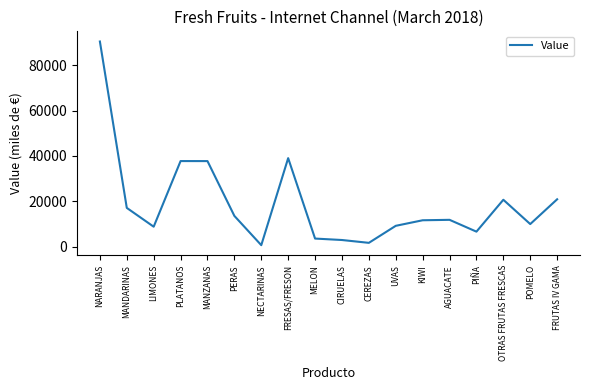

Is it true that the value at MELON is 3587?

True